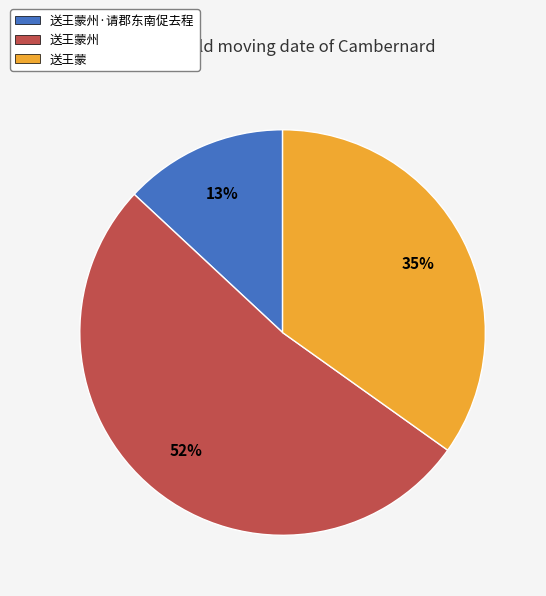

Rank the categories by value from highest to lowest.

送王蒙州, 送王蒙, 送王蒙州·请郡东南促去程